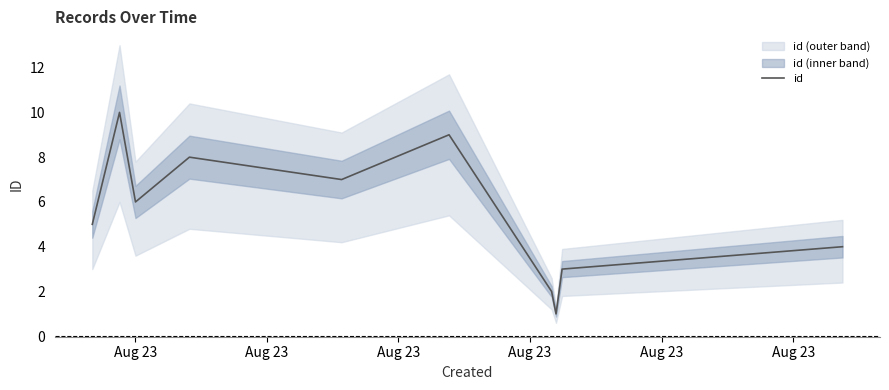

What is the maximum value for id?

10